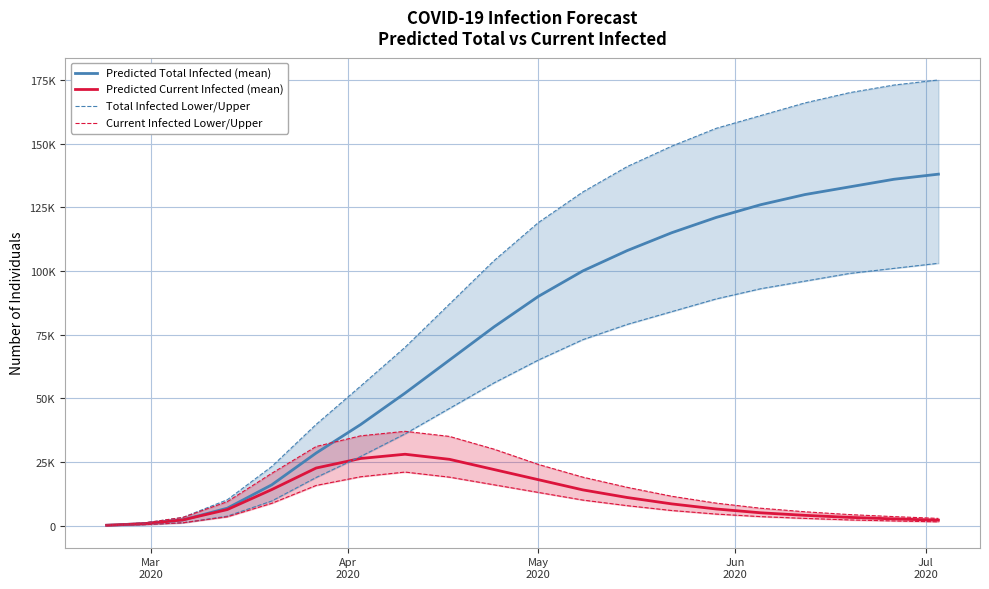

True or false: Total Infected Lower/Upper has more than 1 interior local peaks.

False